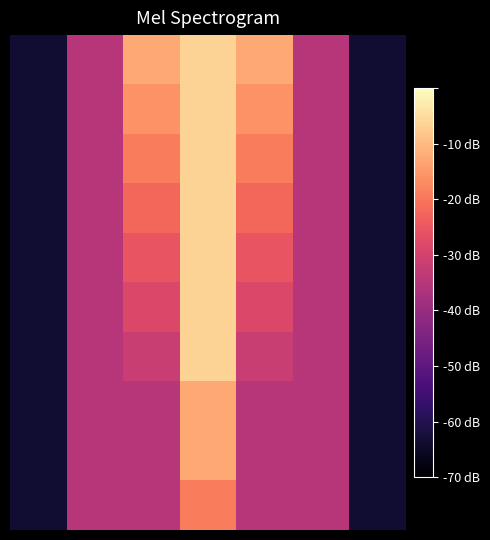

At which category is the sum across all series the highest?

3